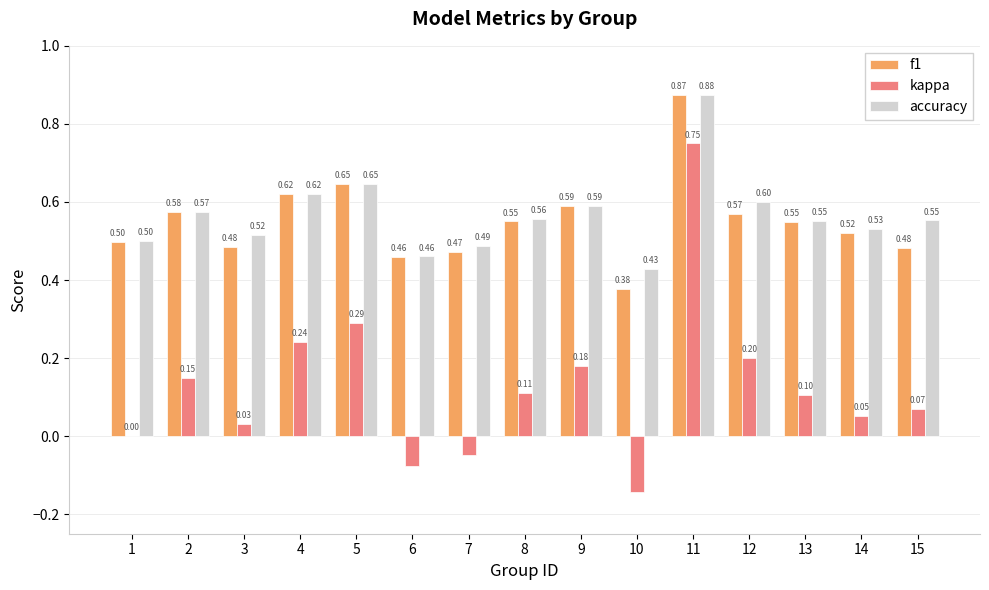

What is the sum of all f1 values?

8.3